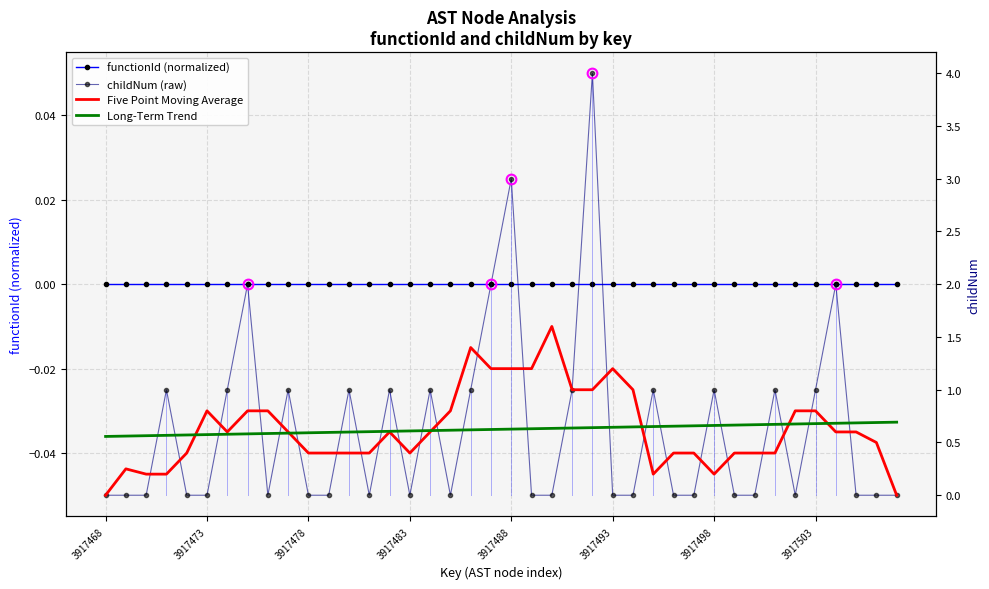

Count the Long-Term Trend values in the range 0 to 1.

40